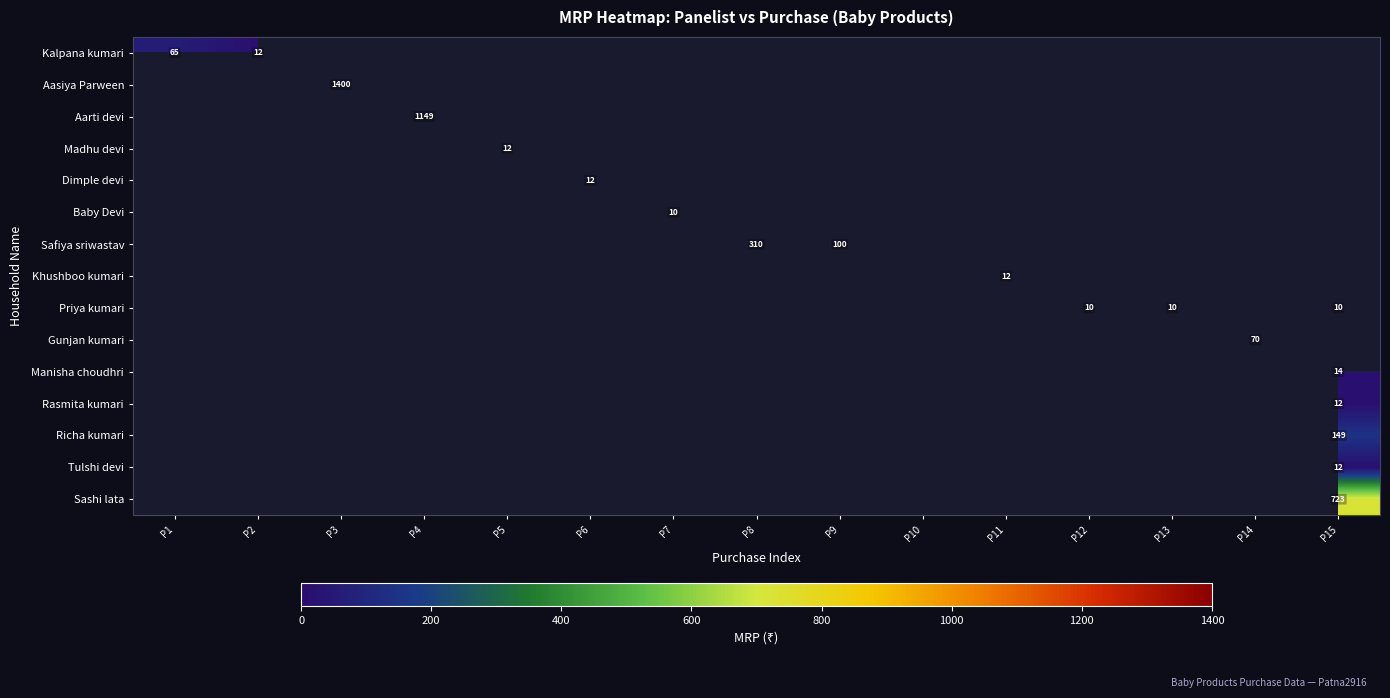

At how many categories does at least one series exceed 1356?

1